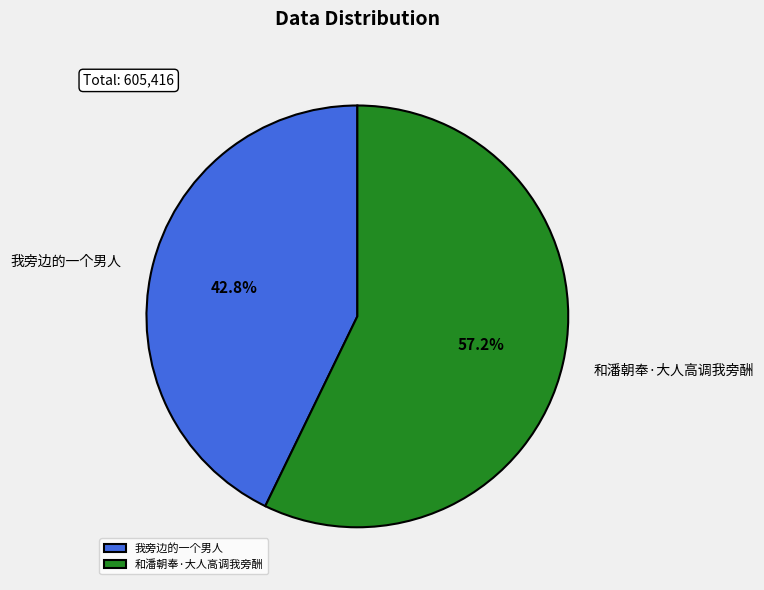

To the nearest percent, what percentage of the pie is 和潘朝奉·大人高调我旁酬?

57%